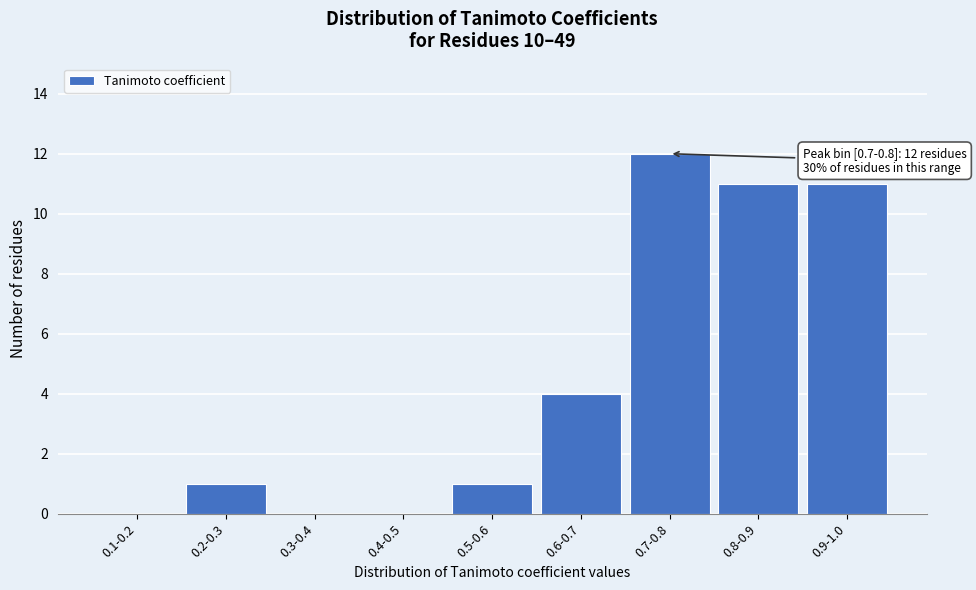

Reading left to right, transcribe all the data shown in this chart.

0.1-0.2=0	0.2-0.3=1	0.3-0.4=0	0.4-0.5=0	0.5-0.6=1	0.6-0.7=4	0.7-0.8=12	0.8-0.9=11	0.9-1.0=11